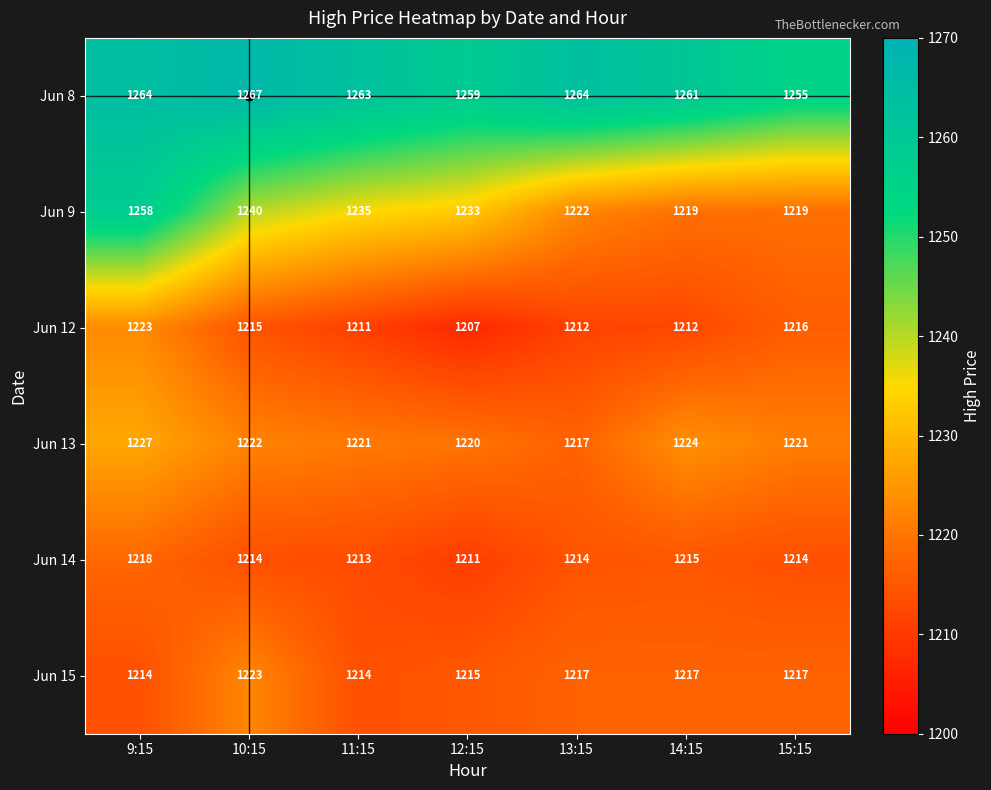

Which series has the widest spread of values?

Jun 9